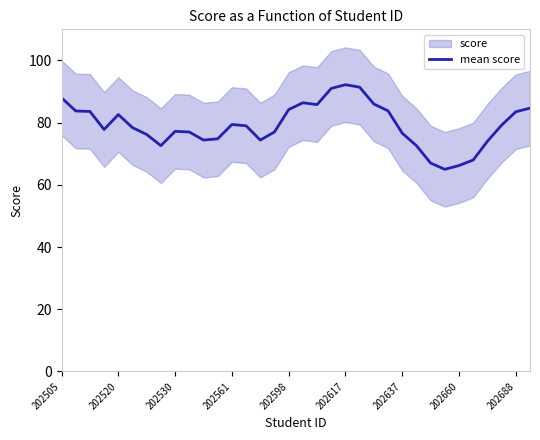

Does the chart have visible grid lines?

No